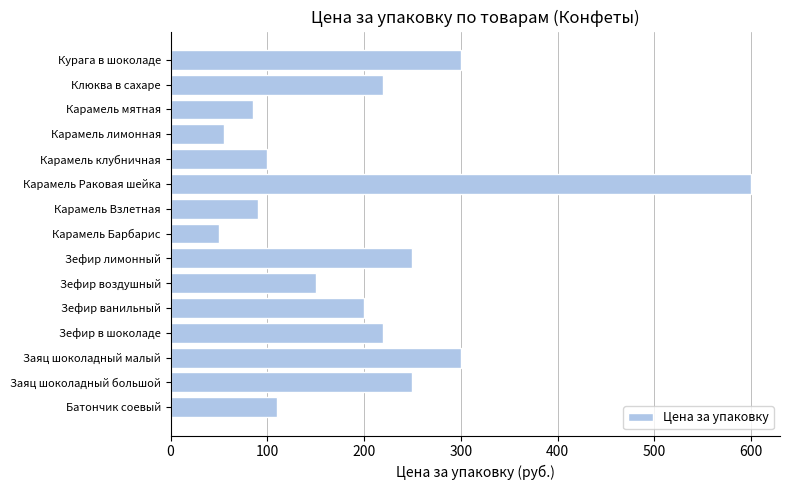

What is the approximate value at Зефир воздушный?

150